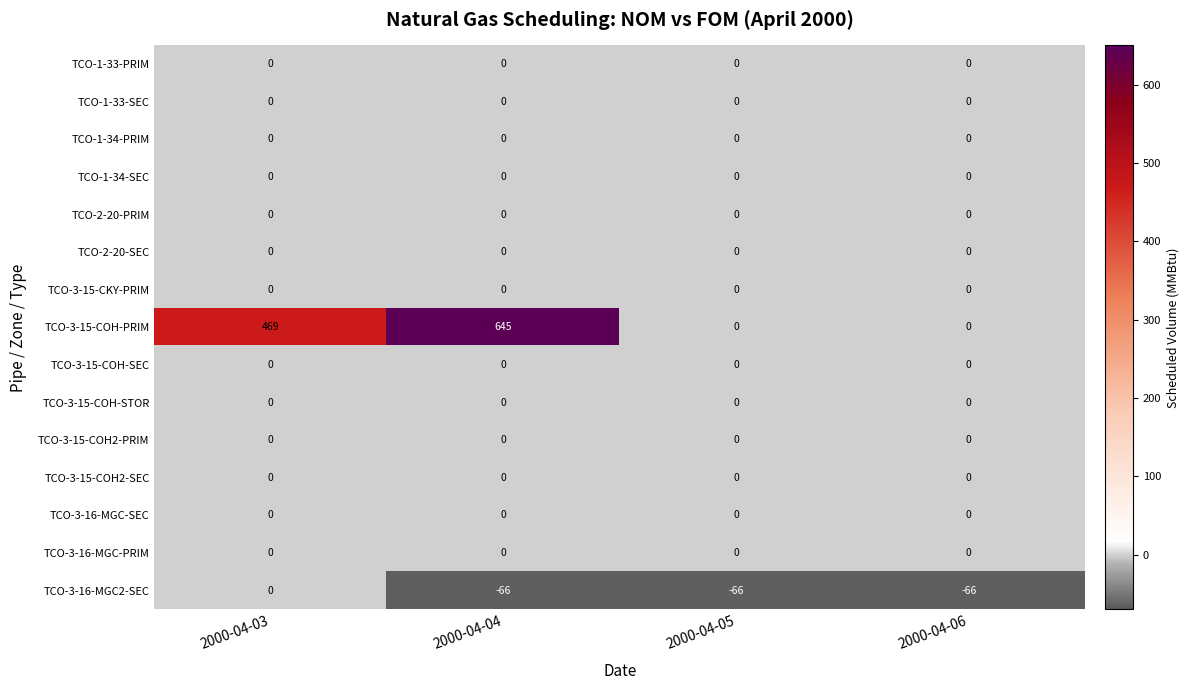

How many series are shown in this chart?

15